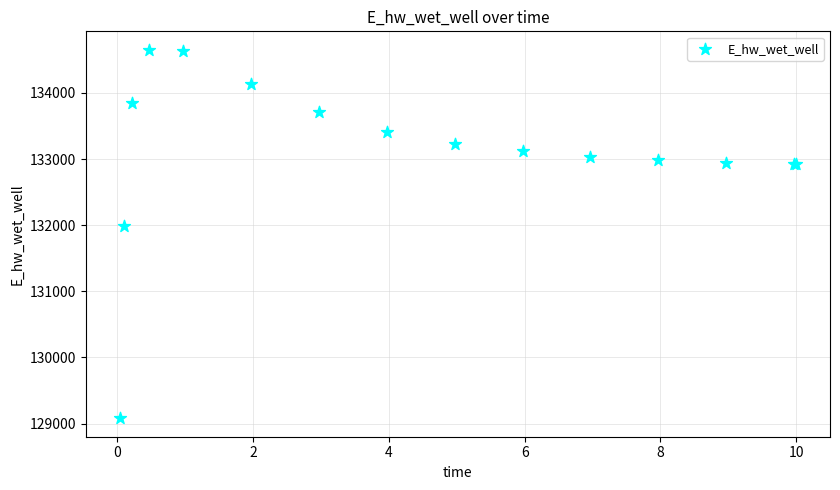

What Y value in the scatter plot is closest to 131866?

131987.2